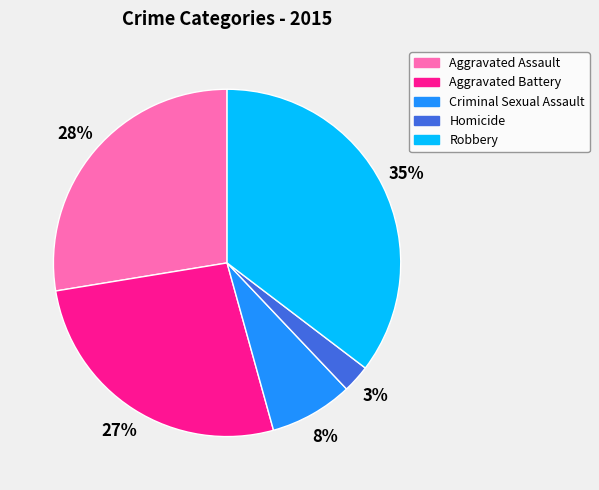

Which category has the biggest portion of the pie?

Robbery